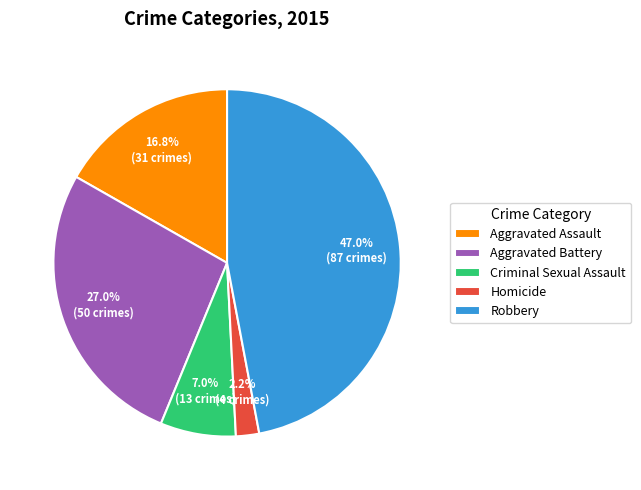

Combined, do Homicide and Aggravated Battery account for over 50%?

No